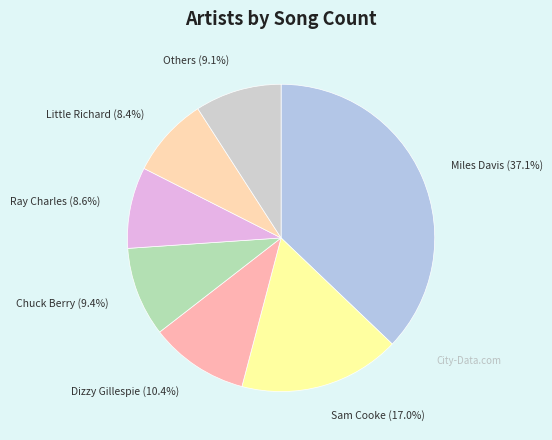

What is the total percentage of Sam Cooke and Miles Davis?

54.1%